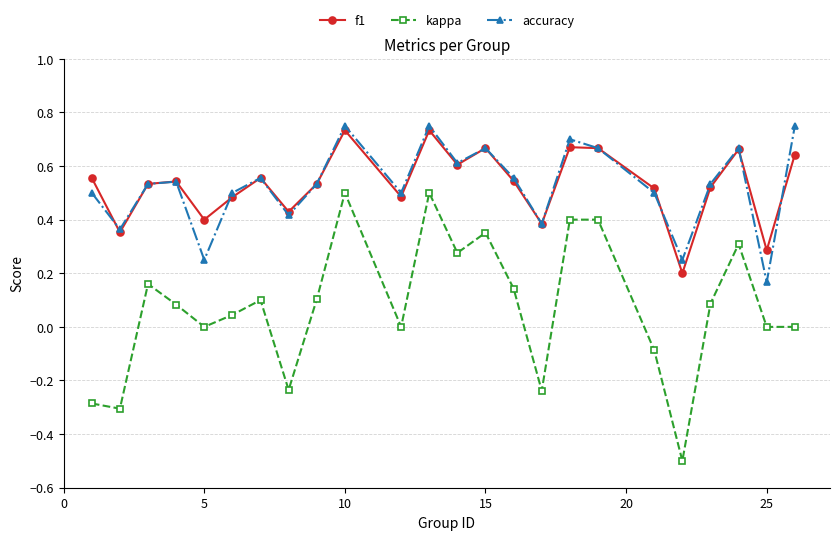

True or false: kappa and accuracy cross at least once.

False